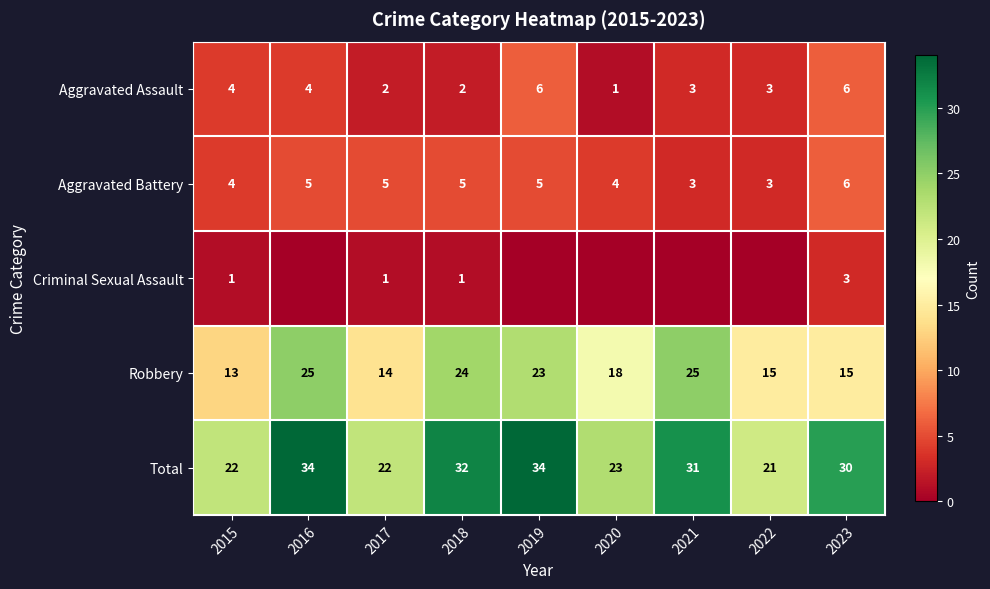

How many values in the Robbery series are below 18?

4